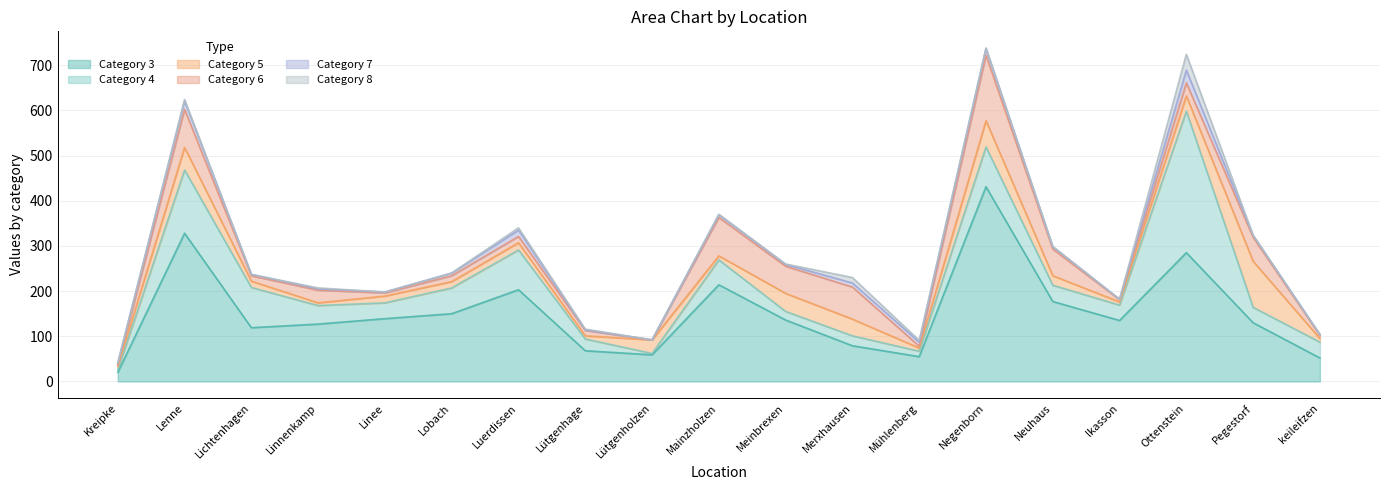

At which label does Category 3 reach its minimum?

Kreipke